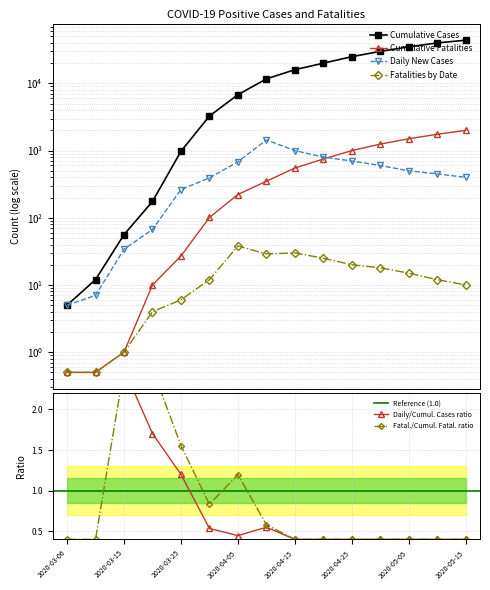

What is the value of the Daily New Cases point at the 14th from the left?

450.0